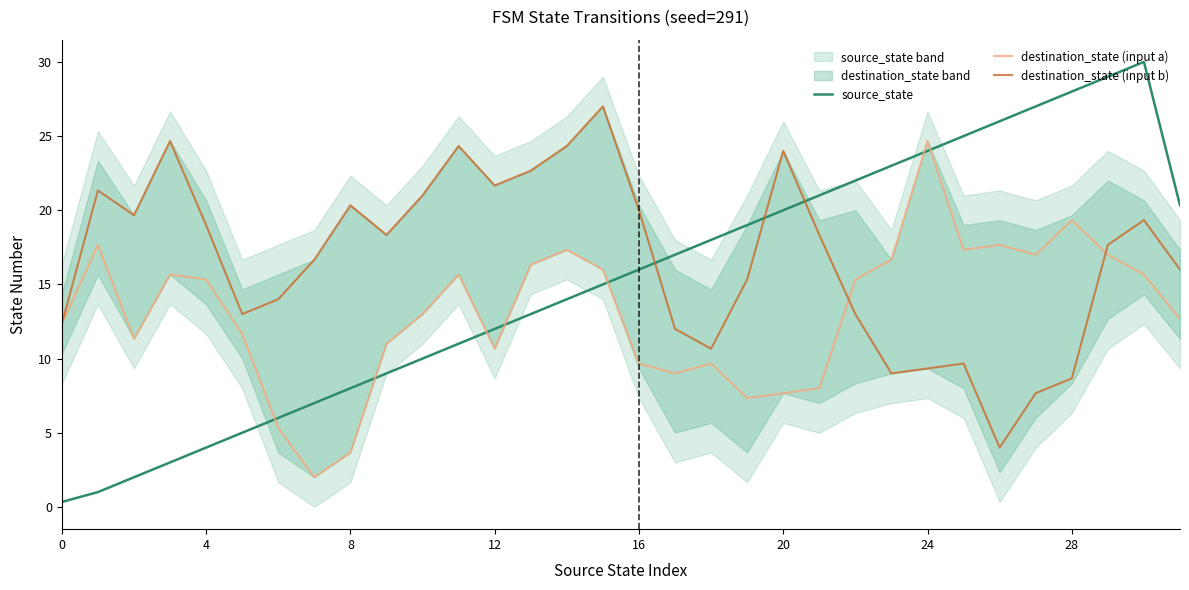

What is the value of the destination_state (input a) point at the 27th from the left?

17.7